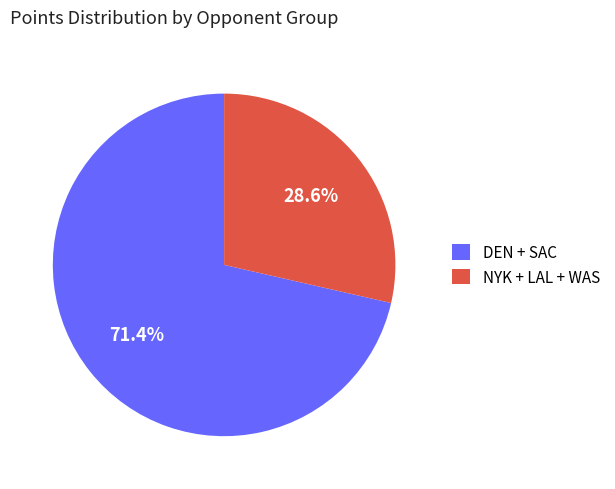

Approximately how many times larger is the value at NYK + LAL + WAS compared to DEN + SAC?

0.4